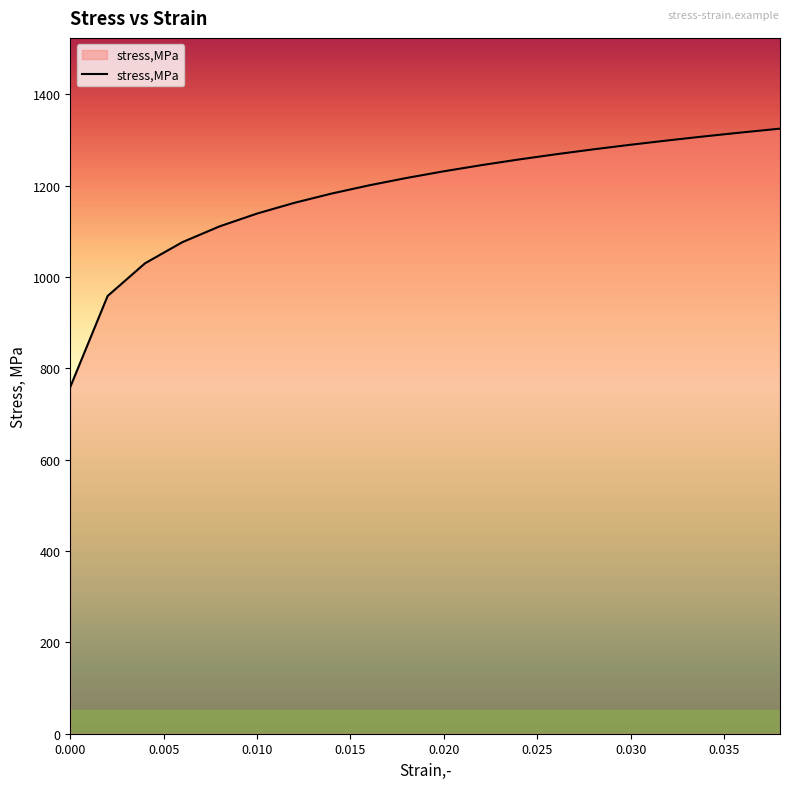

How many lines are shown in the chart?

1